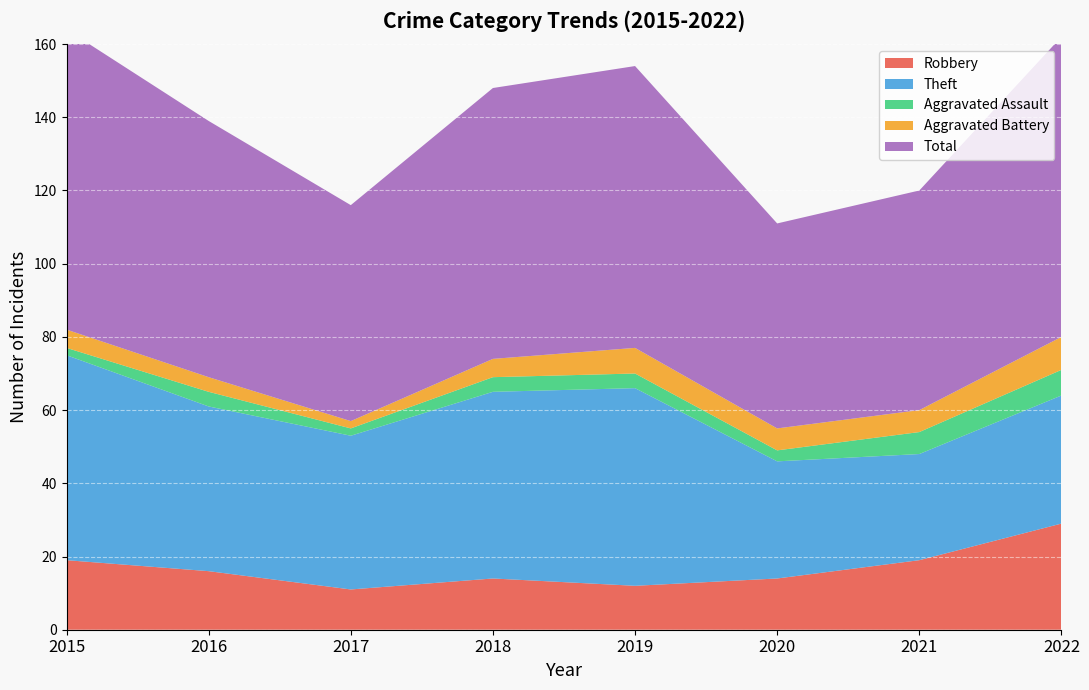

Reading left to right, transcribe all the data shown in this chart.

Robbery: 2015=19	2016=16	2017=11	2018=14	2019=12	2020=14	2021=19	2022=29
Theft: 2015=56	2016=45	2017=42	2018=51	2019=54	2020=32	2021=29	2022=35
Aggravated Assault: 2015=2	2016=4	2017=2	2018=4	2019=4	2020=3	2021=6	2022=7
Aggravated Battery: 2015=5	2016=4	2017=2	2018=5	2019=7	2020=6	2021=6	2022=9
Total: 2015=82	2016=70	2017=59	2018=74	2019=77	2020=56	2021=60	2022=82